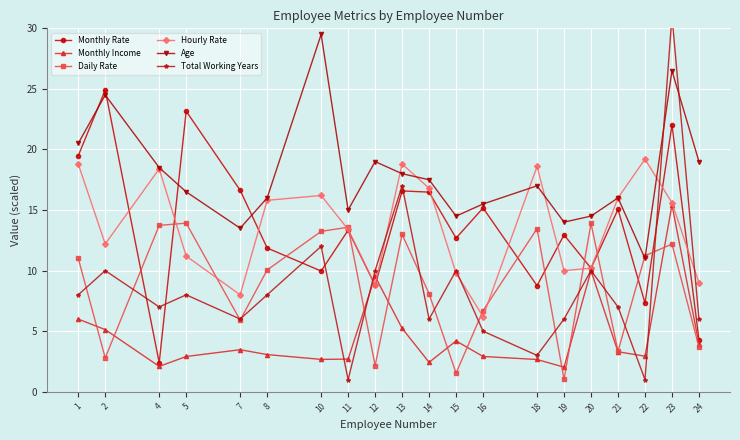

What is the value of the Daily Rate point at the 18th from the left?

11.2